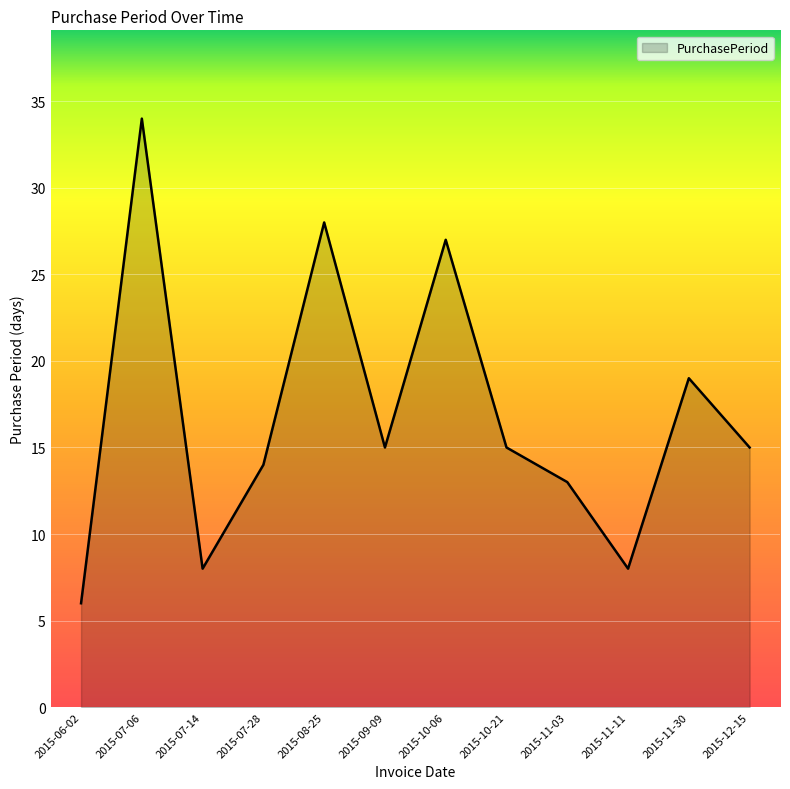

How many interior local peaks (higher than both neighbors) does the data have?

4